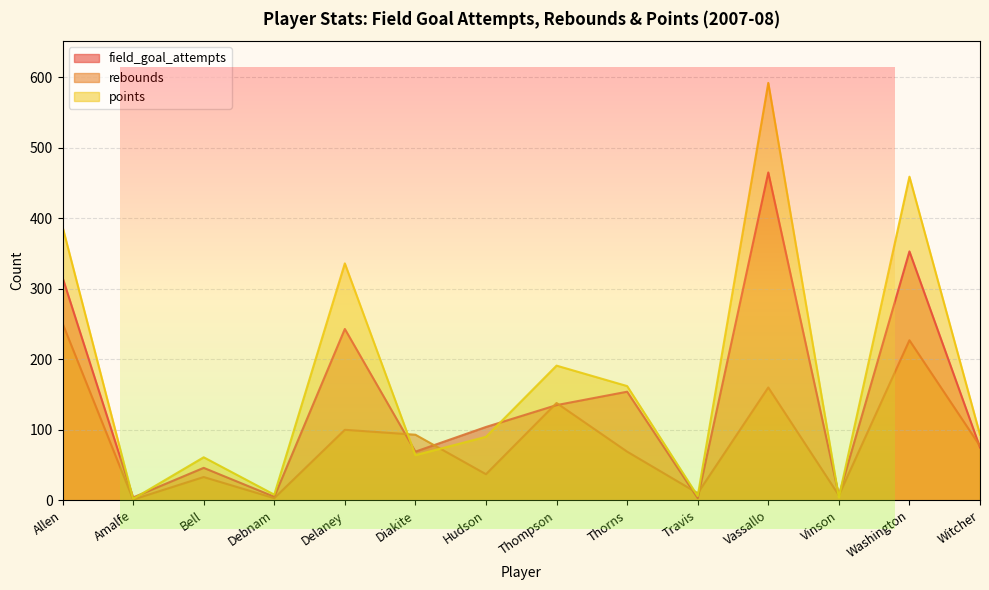

What is the approximate value of points at Witcher, to the nearest 50?

100